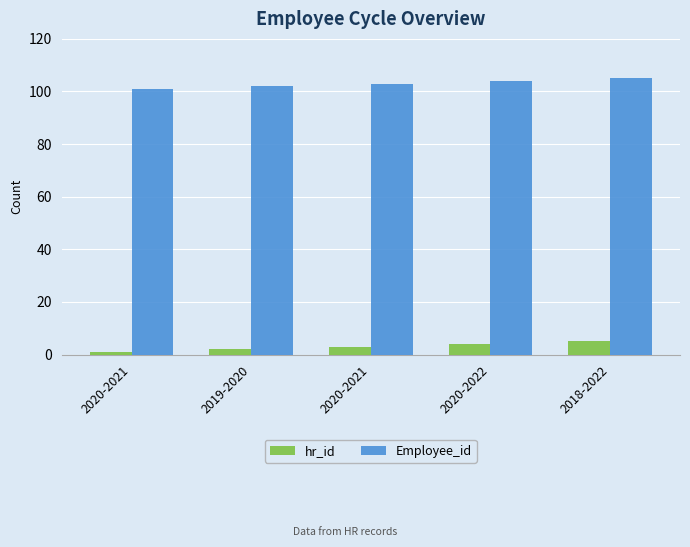

Where is Employee_id nearest to the value 103?

2020-2021